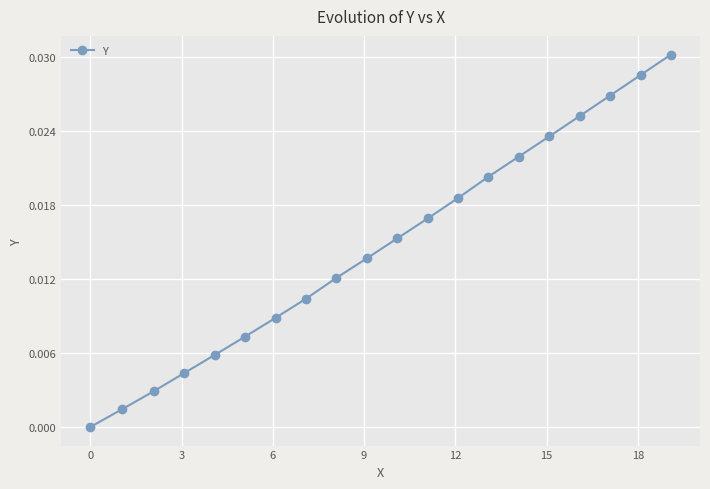

How many distinct data groups are displayed?

1